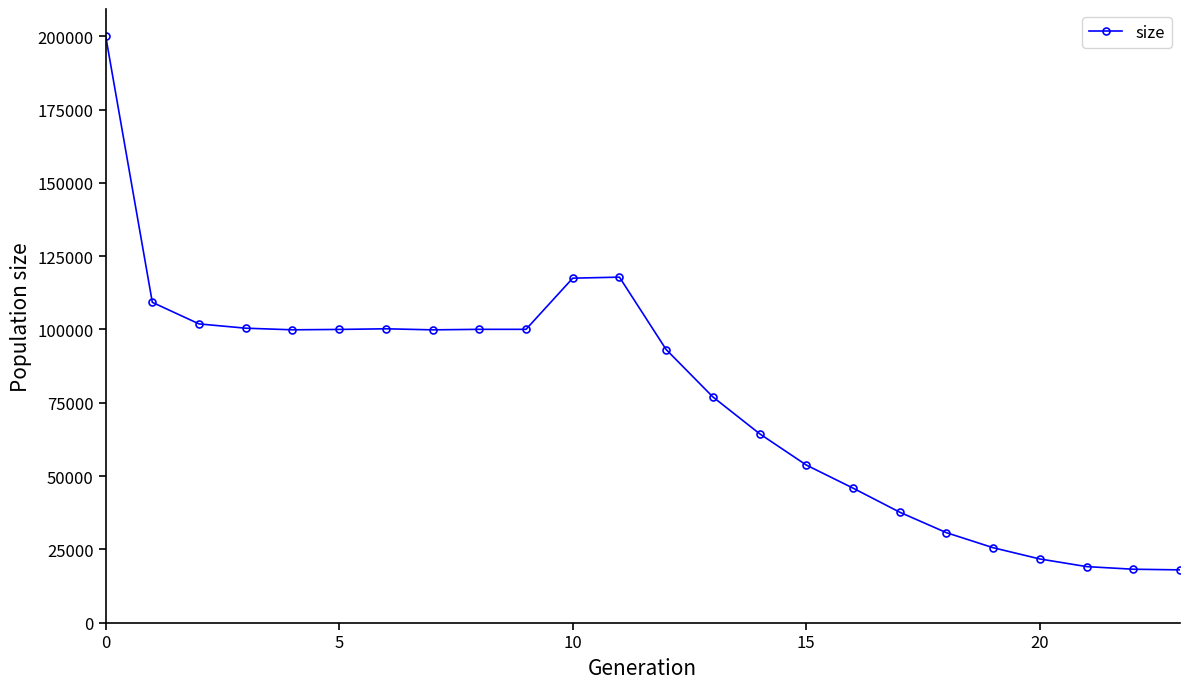

What is the difference between the maximum and minimum values?

182191